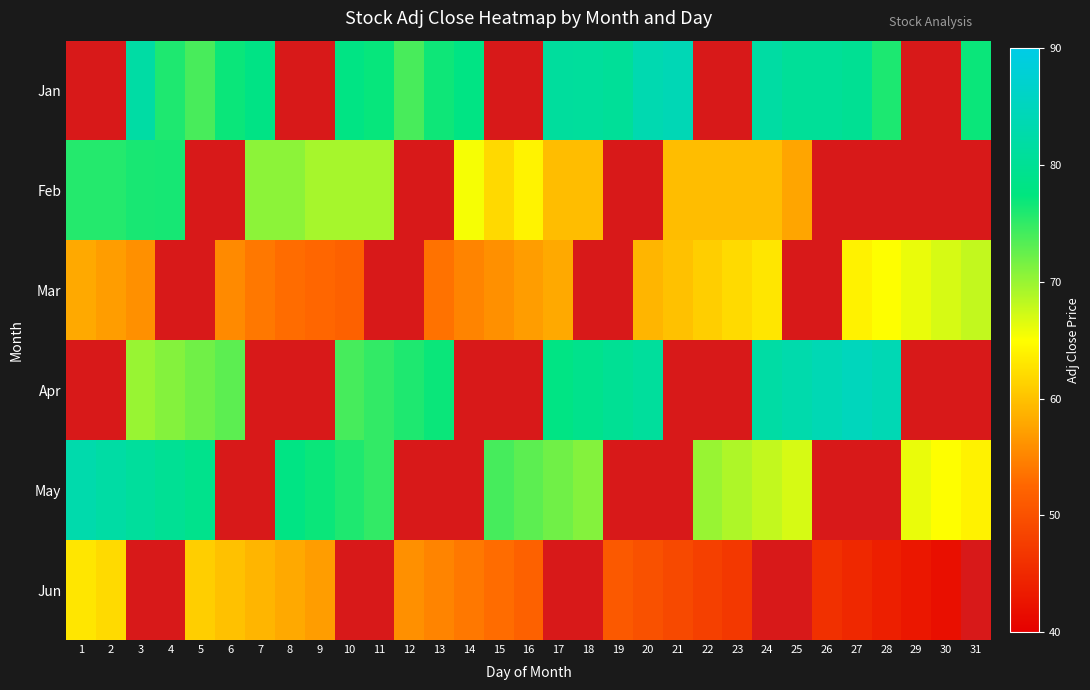

Is the value of May at 1 greater than the value of Jun at 23?

Yes